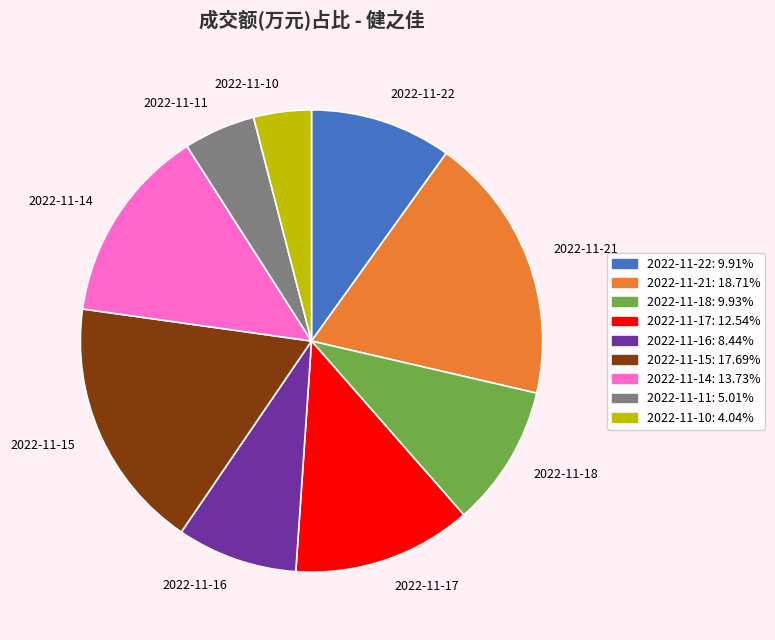

Which category has the biggest portion of the pie?

2022-11-21